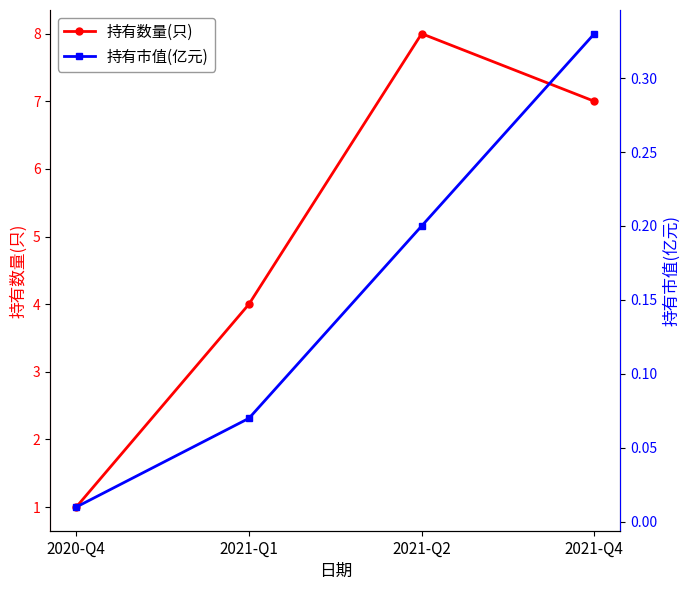

Is the value of 持有市值(亿元) at 2020-Q4 greater than the value of 持有数量(只) at 2021-Q4?

No